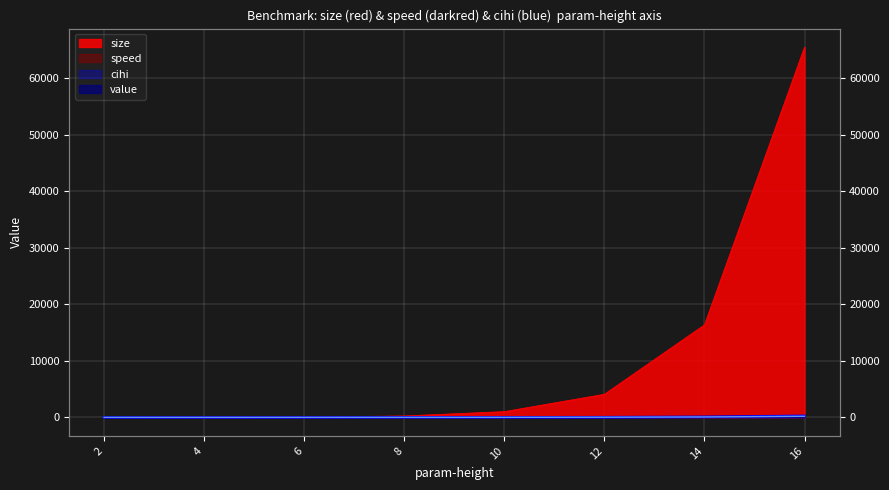

True or false: speed and size cross at least once.

True